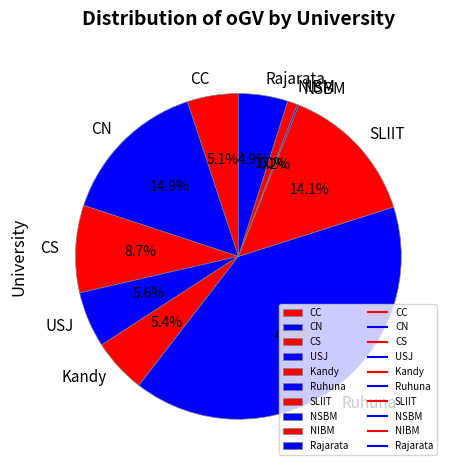

What percentage is NOT represented by CN?

85.1%